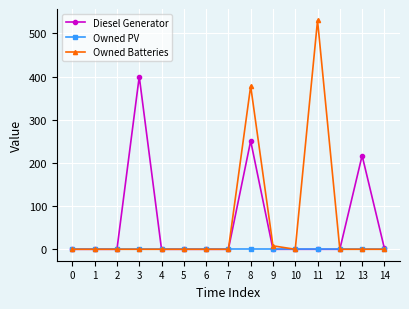

Rank the series by their maximum value, from highest to lowest.

Owned Batteries, Diesel Generator, Owned PV